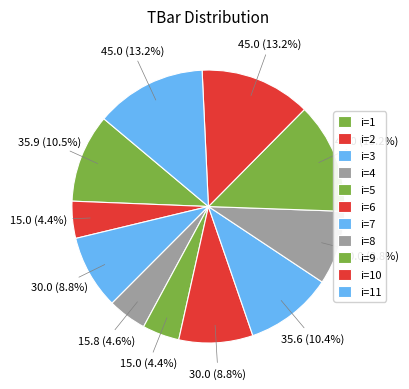

To the nearest percent, what is the difference between the largest and smallest slice percentages?

9%